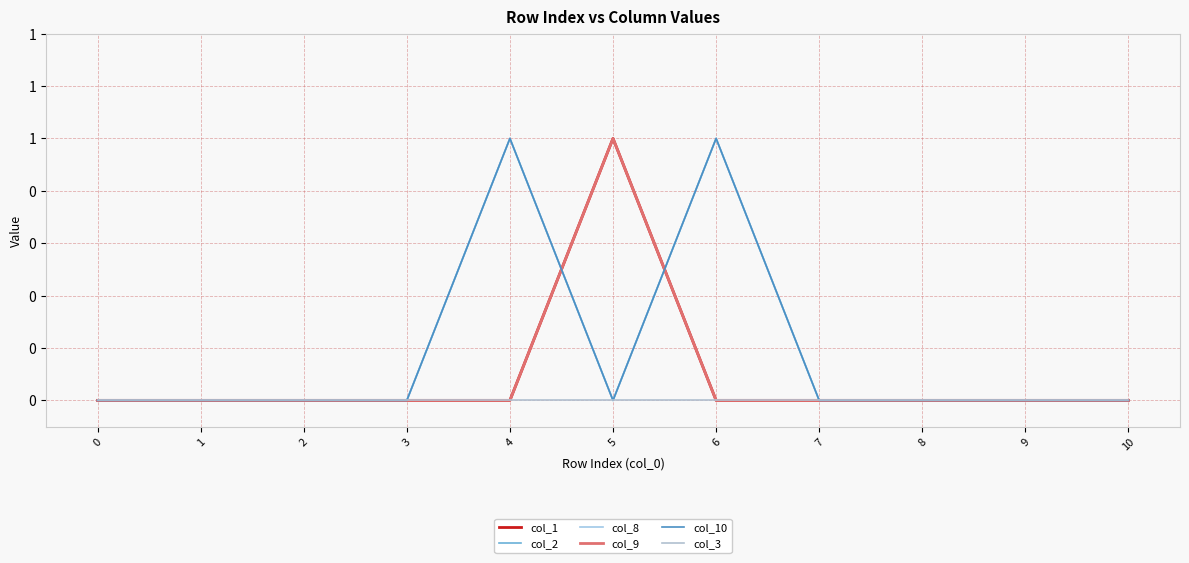

Does the chart display data point markers on the line(s)?

No